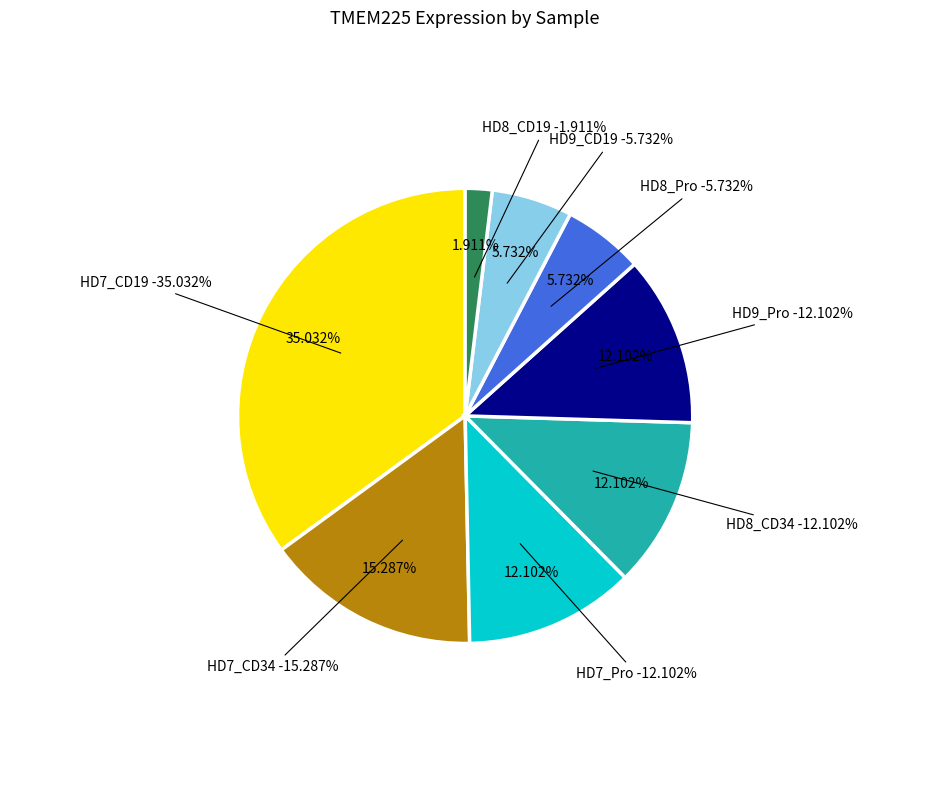

How many slices are in this pie chart?

8